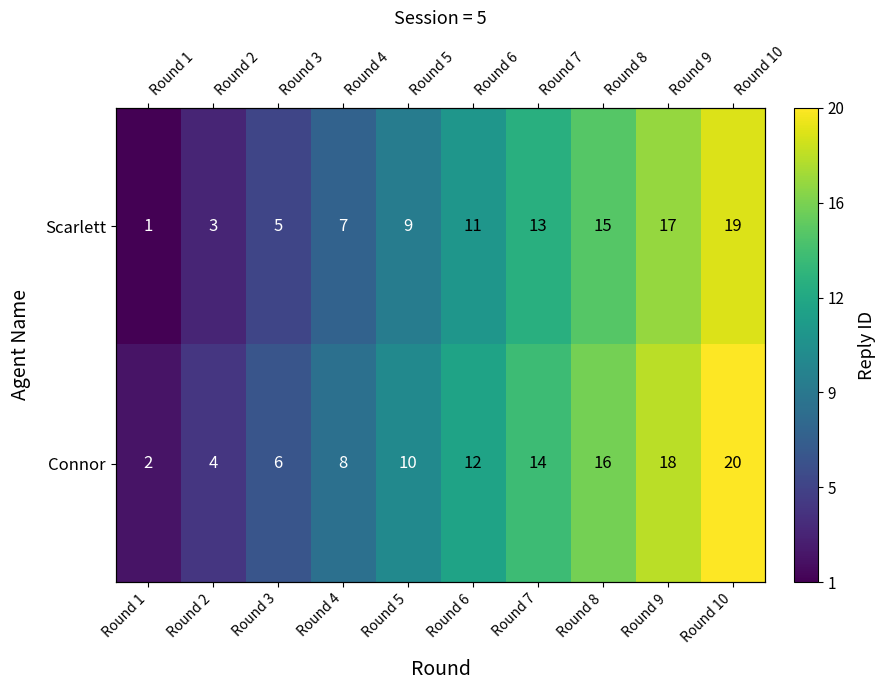

What is the sum of all Connor values?

110